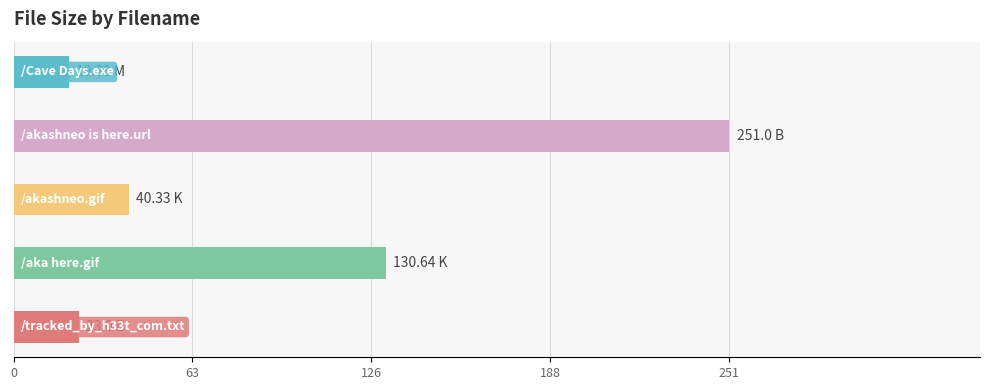

List the labels in order of value, largest first.

/akashneo is here.url, /aka here.gif, /akashneo.gif, /tracked_by_h33t_com.txt, /Cave Days.exe